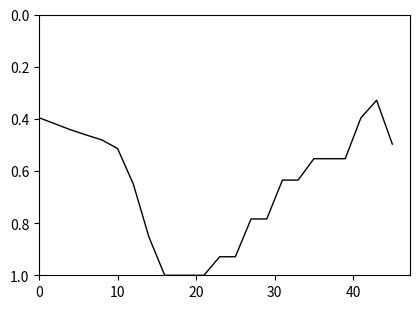

What is the sum of all values?

14.8